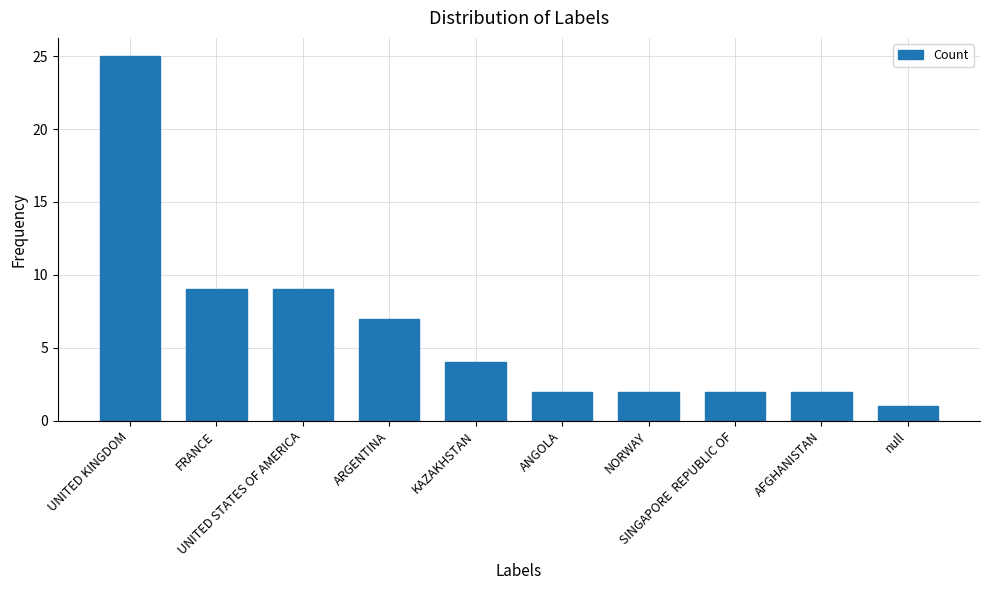

How many data points does each series have?

10